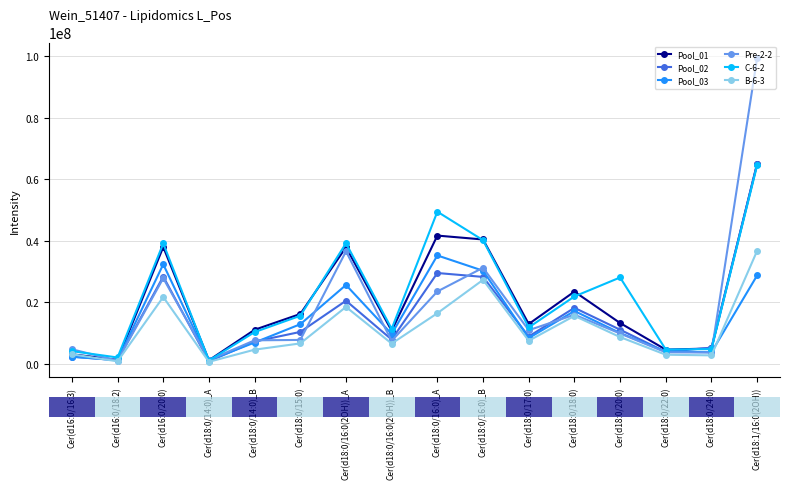

Is this an area chart (filled region under the line)?

No